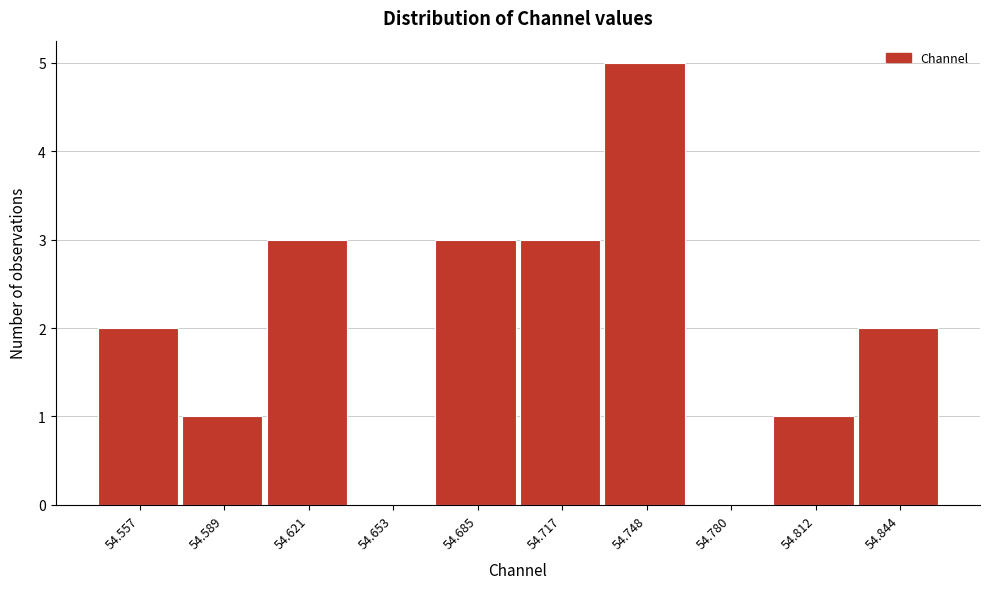

Reading left to right, extract all data points from this chart.

54.557=2	54.589=1	54.621=3	54.653=0	54.685=3	54.717=3	54.748=5	54.780=0	54.812=1	54.844=2